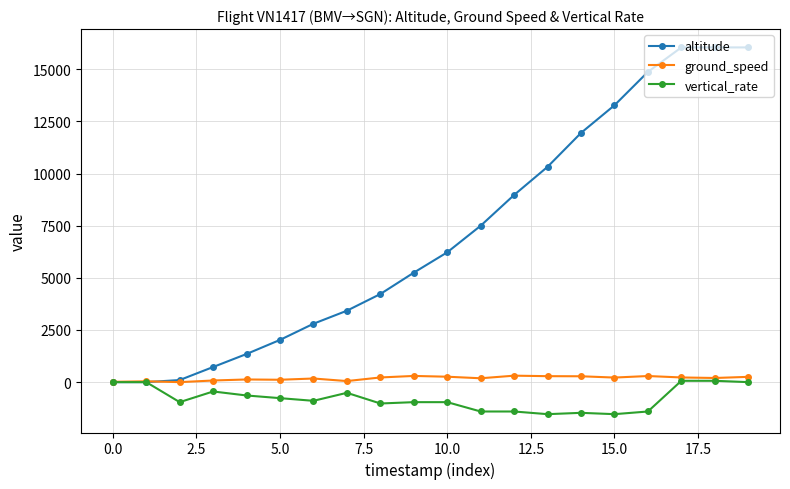

What are all the series names shown in the legend?

altitude, ground_speed, vertical_rate